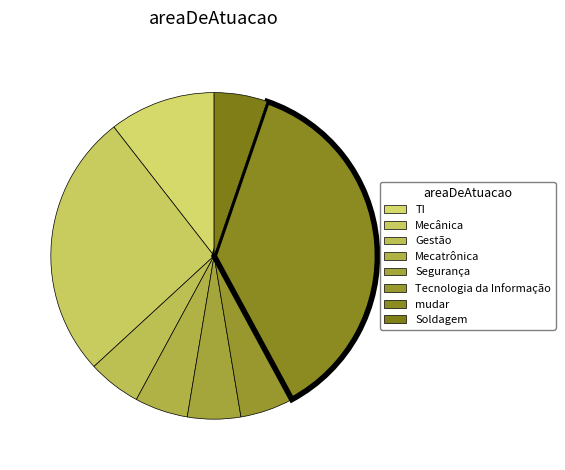

The Soldagem slice represents 1% of the pie. True or false?

False